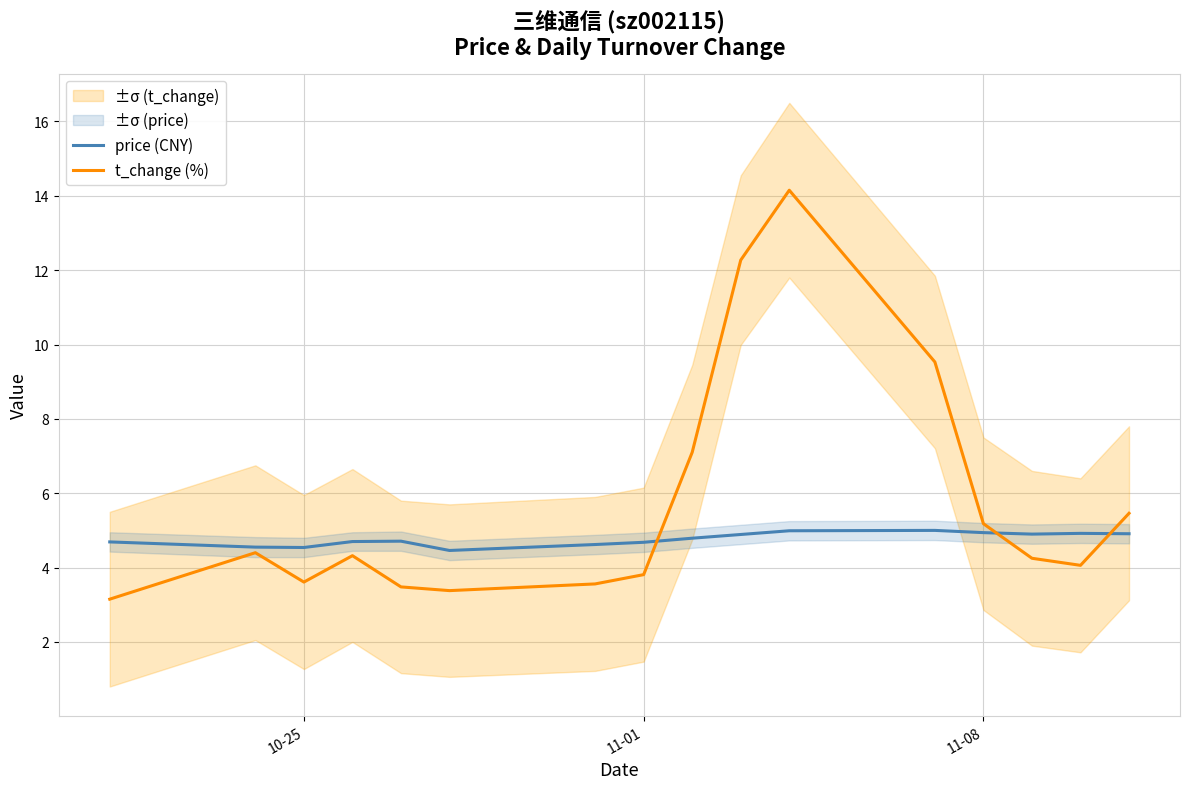

What is the average value of the price (CNY) series?

4.8